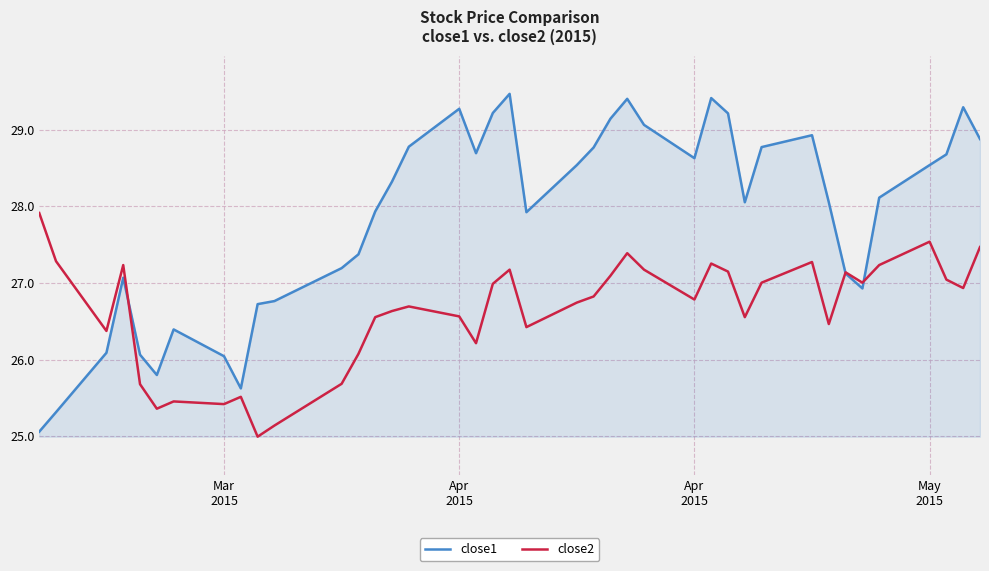

Which series has the largest total across all categories?

close1